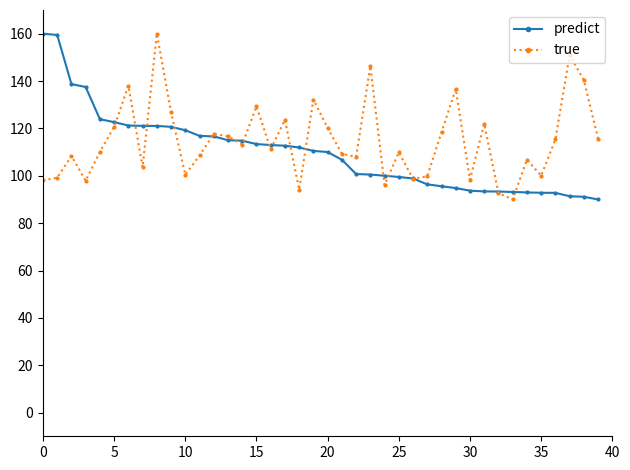

Does the chart display data point markers on the line(s)?

Yes